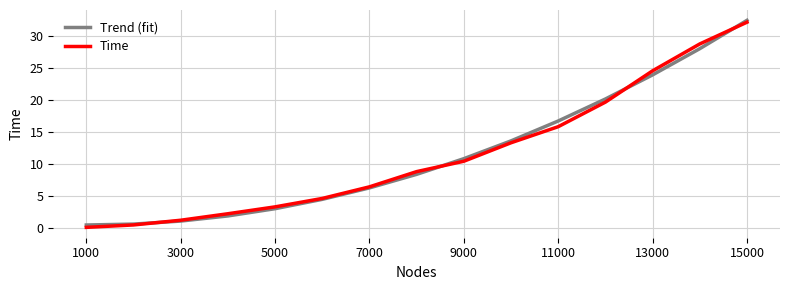

What is the greatest value displayed?

32.4